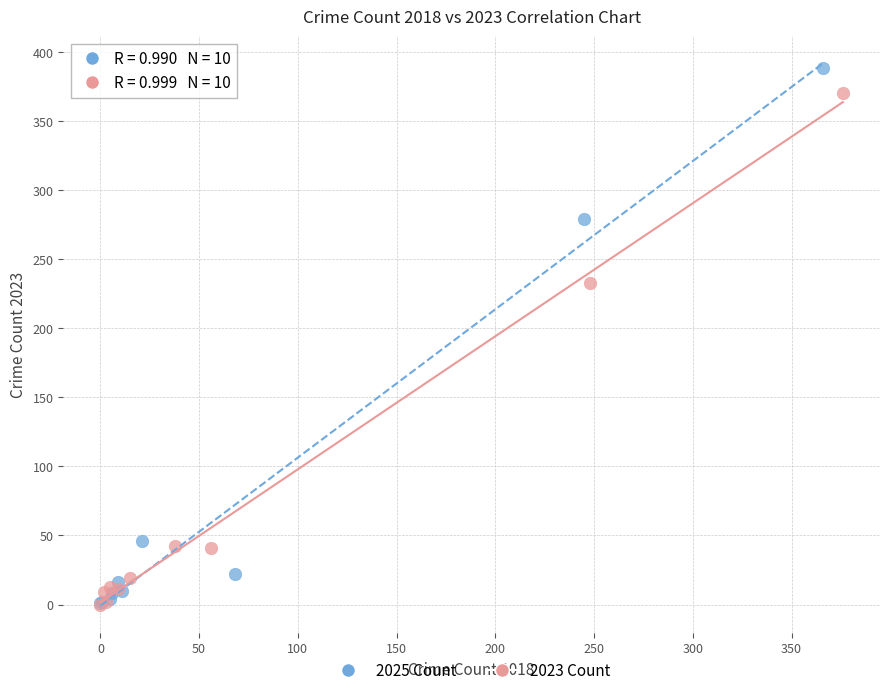

Which series reaches the maximum Y coordinate?

2025 Count